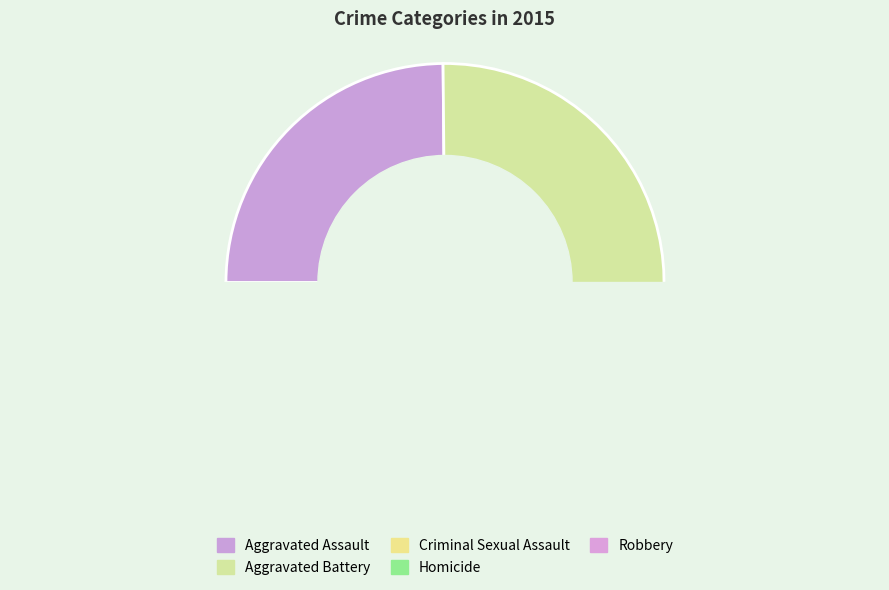

Which slice is the smallest?

Homicide